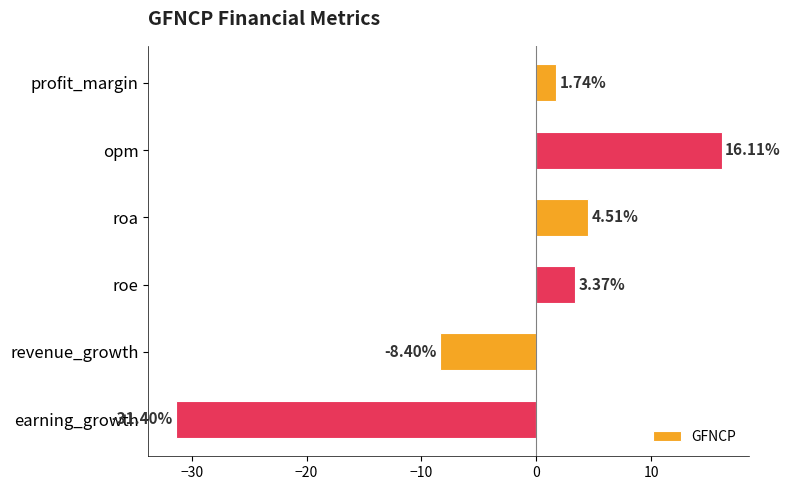

Which has a higher value, opm or profit_margin?

opm